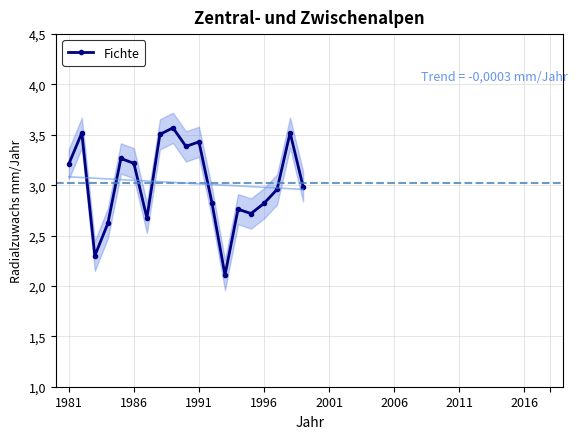

True or false: the data has more than 1 interior local peaks.

True